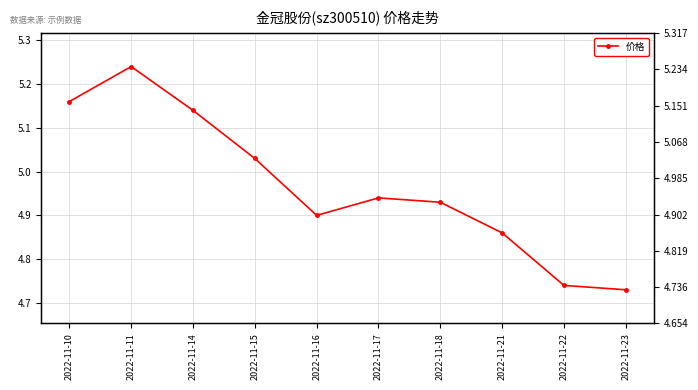

What is the difference between the second highest and minimum values?

0.4